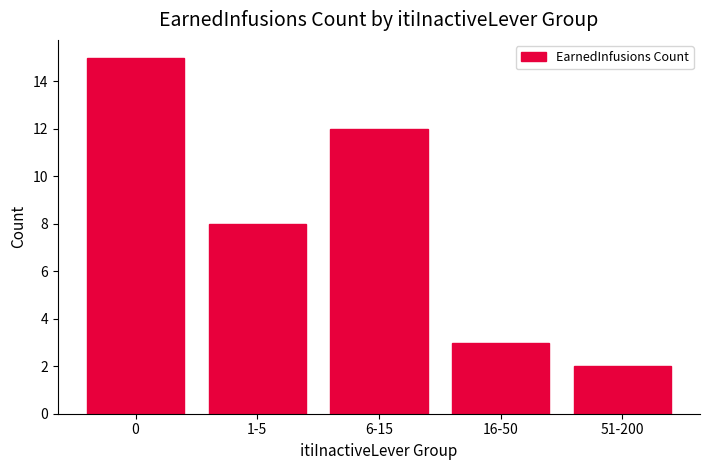

Reading right to left, transcribe all the data shown in this chart.

51-200=2	16-50=3	6-15=12	1-5=8	0=15